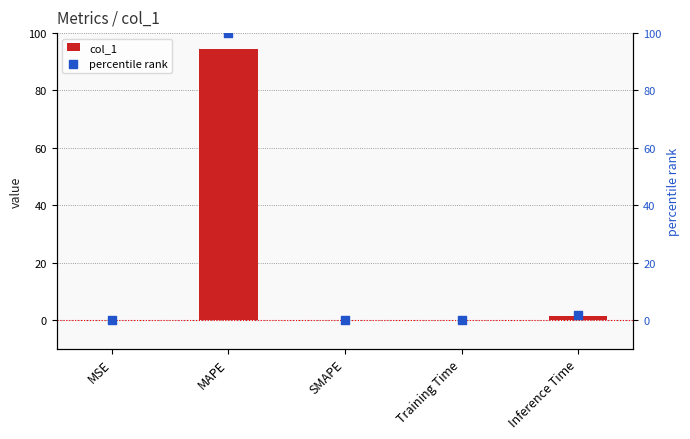

What are all the series names shown in the legend?

col_1, percentile rank